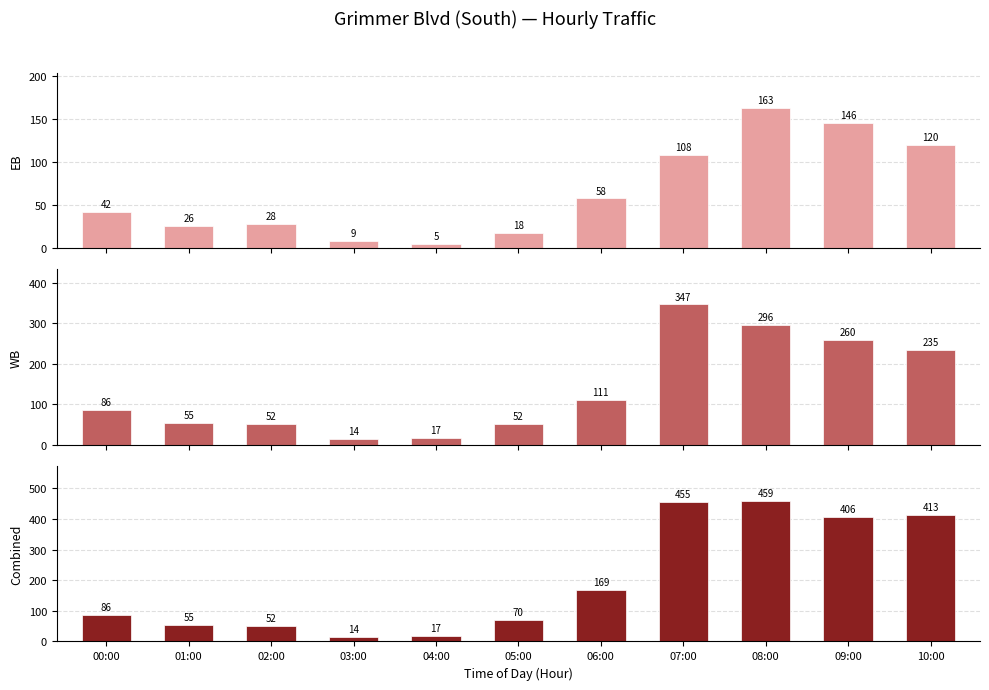

What is the average value of the EB series?

66